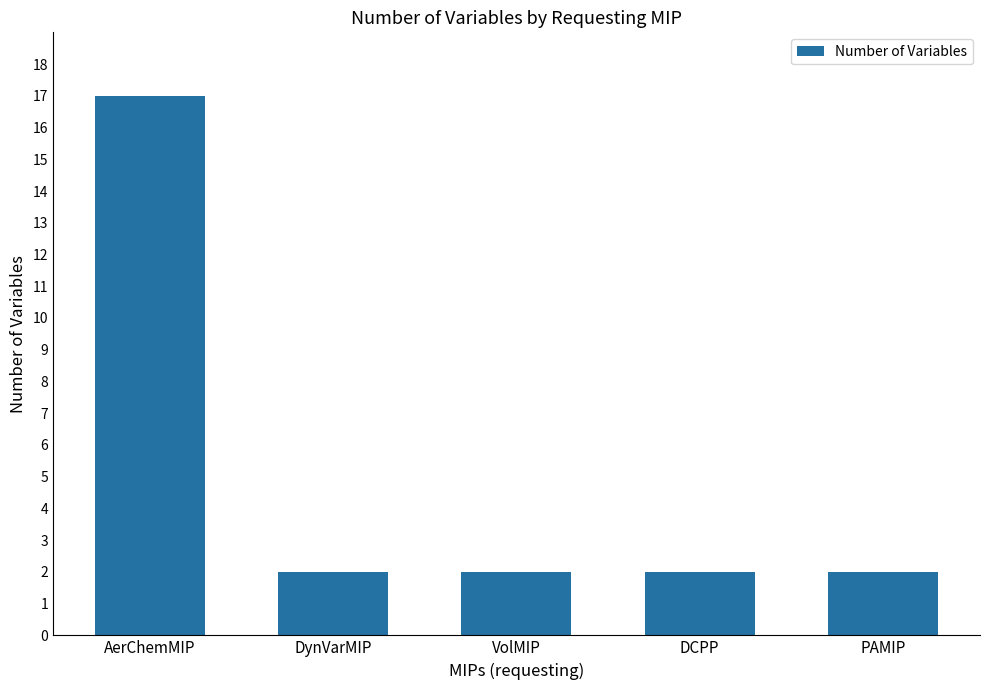

How many bars are there in total?

5